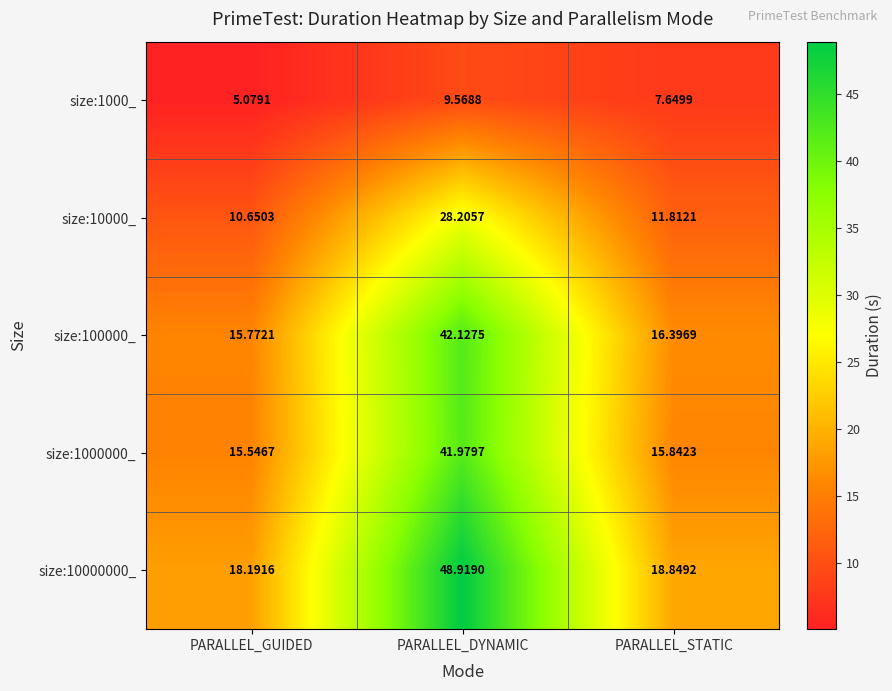

At which category is the sum across all series the highest?

PARALLEL_DYNAMIC